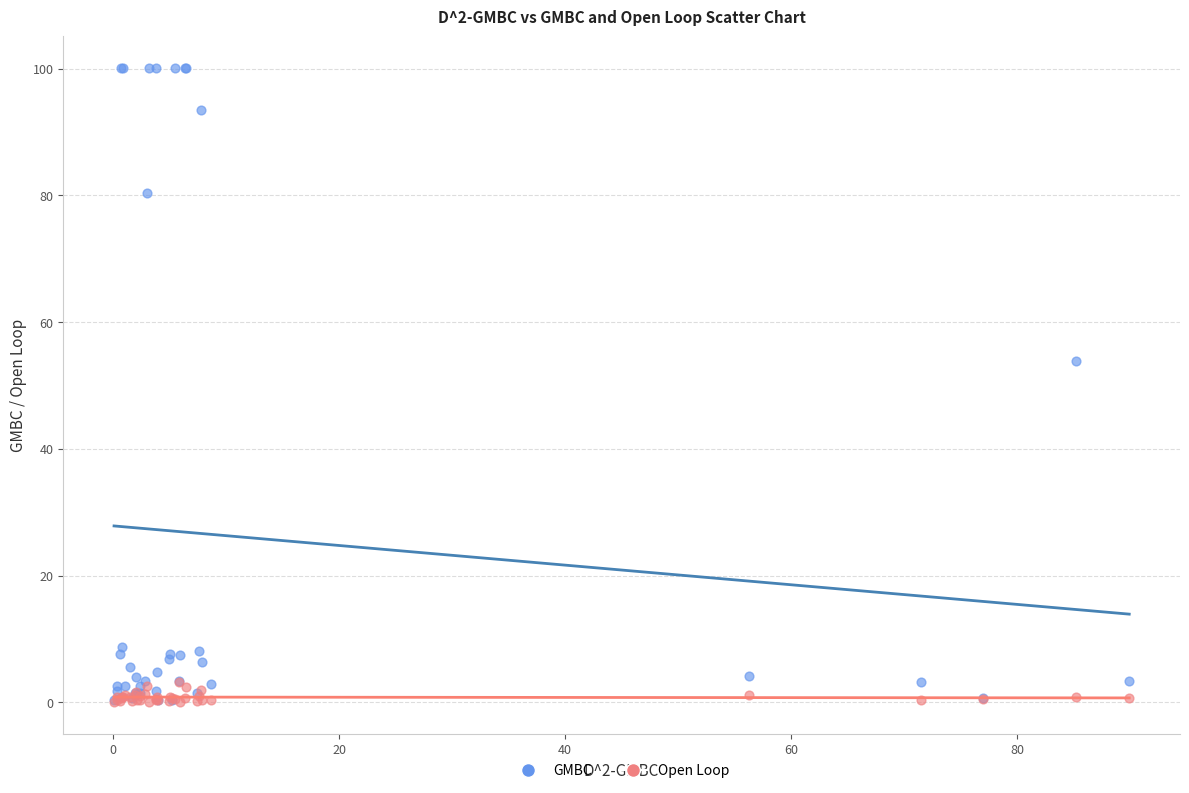

In the GMBC series, what Y value is closest to 50?

53.9